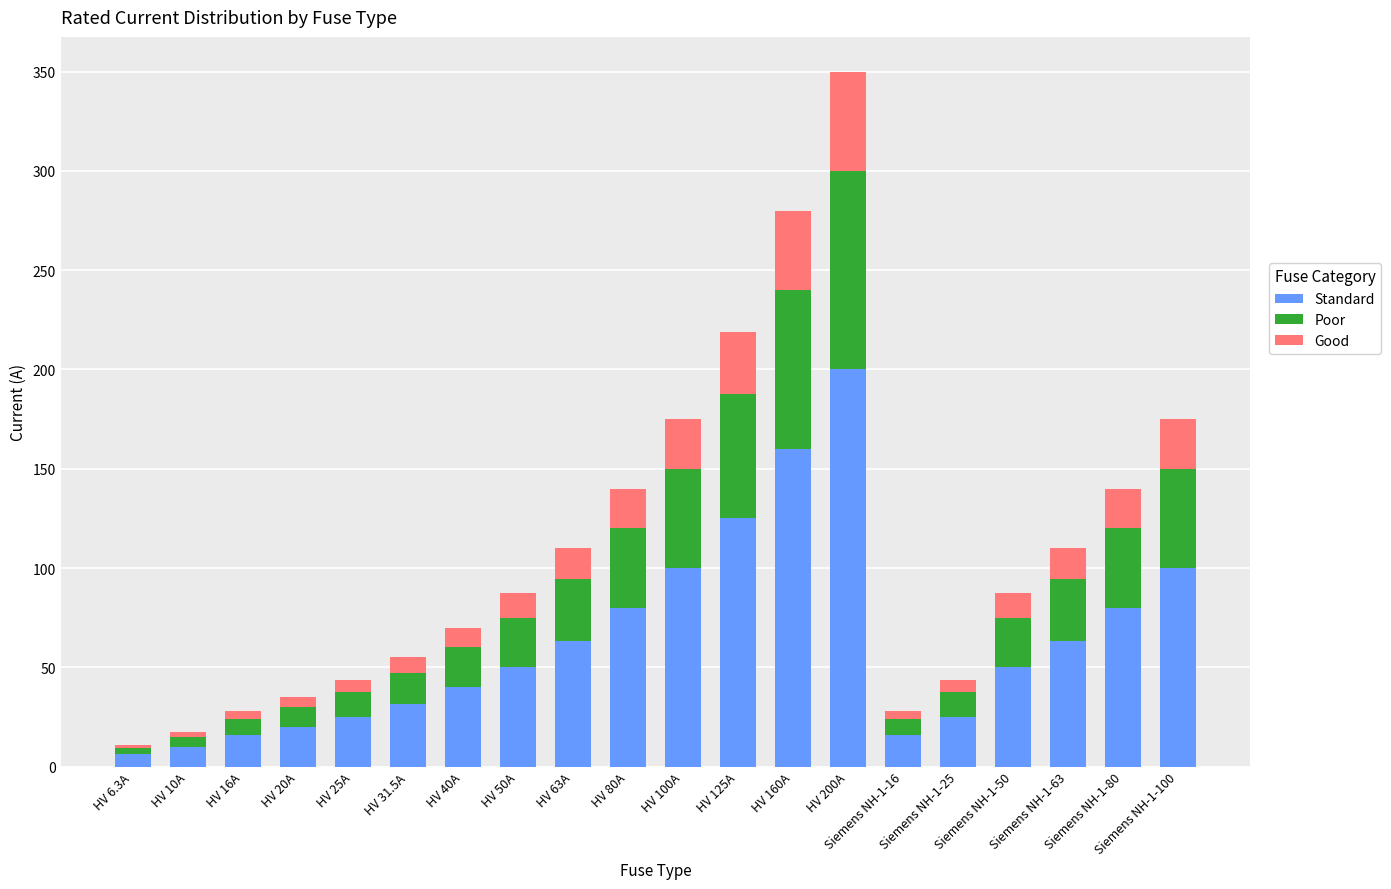

What is the sum of all Standard values?

1260.8